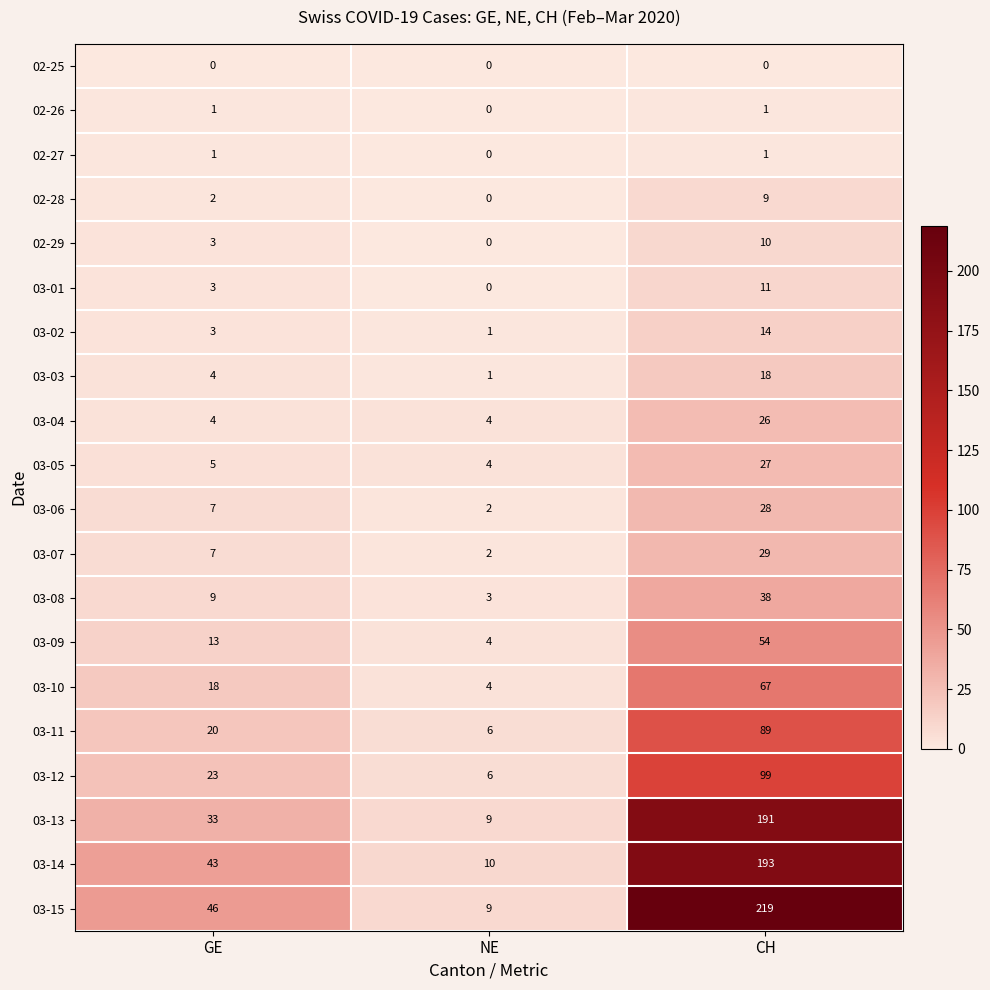

At how many categories does at least one series exceed 145?

1